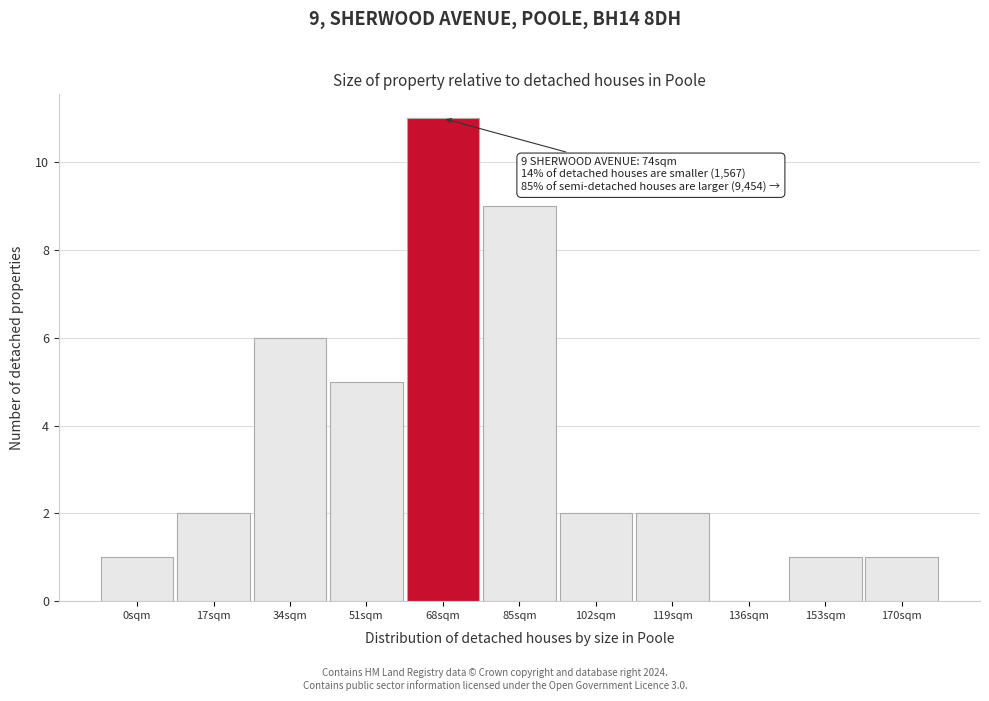

Reading left to right, extract all data points from this chart.

0sqm=1	17sqm=2	34sqm=6	51sqm=5	68sqm=11	85sqm=9	102sqm=2	119sqm=2	136sqm=0	153sqm=1	170sqm=1